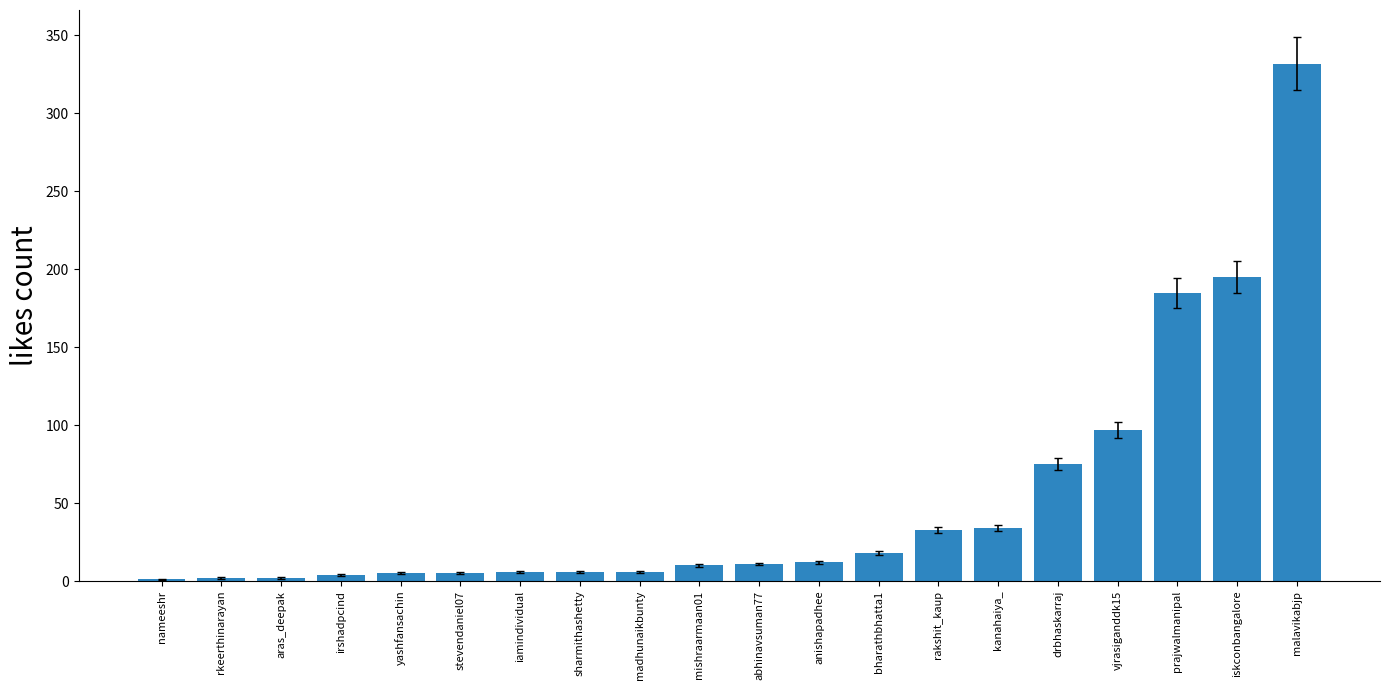

At which category does the chart reach its peak across all series?

malavikabjp